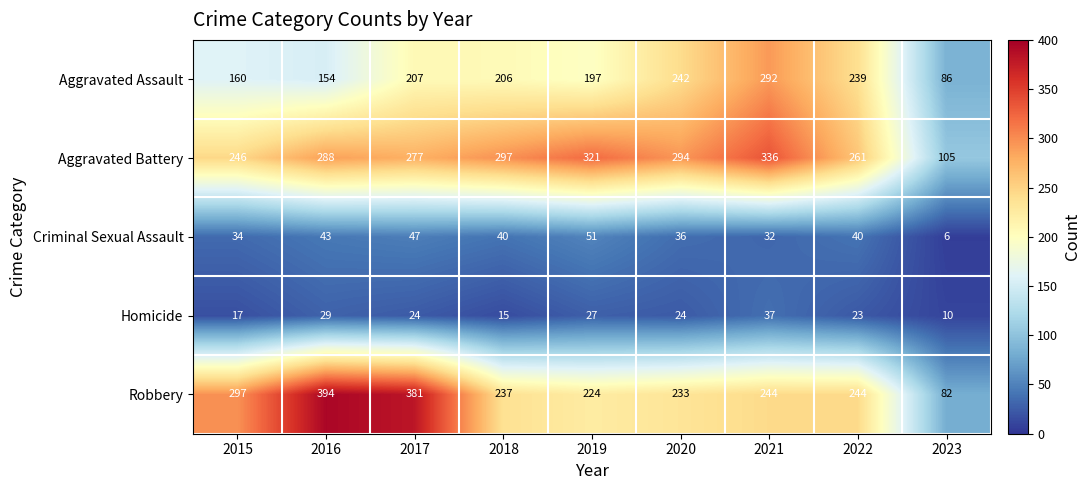

The value of Homicide at 2018 is 8. True or false?

False